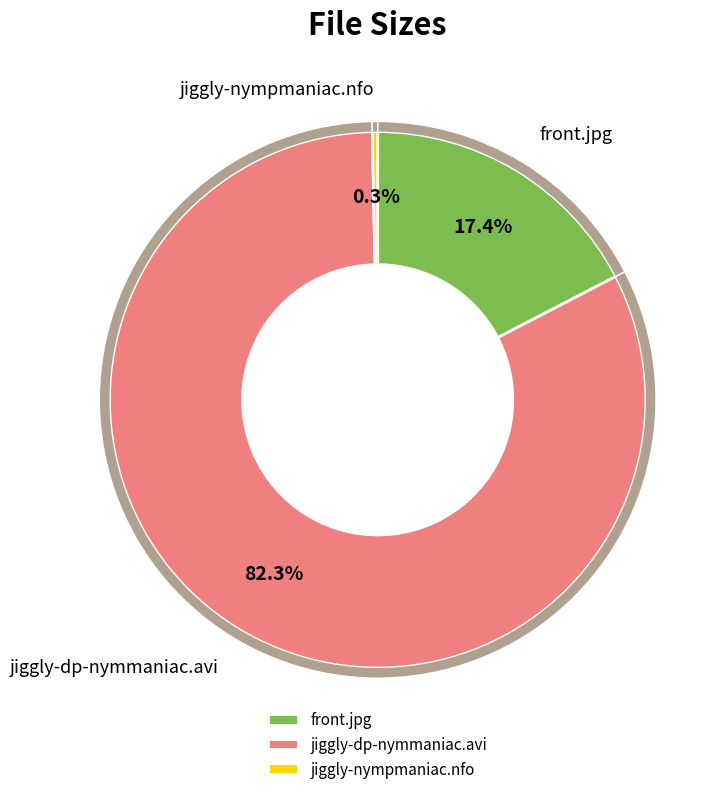

Count the number of slices in the pie.

3